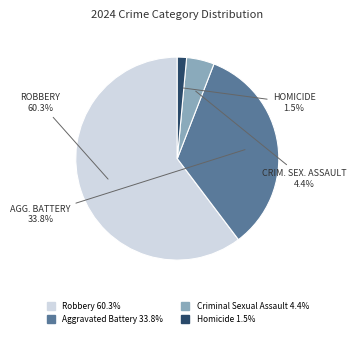

What is the majority slice?

Robbery